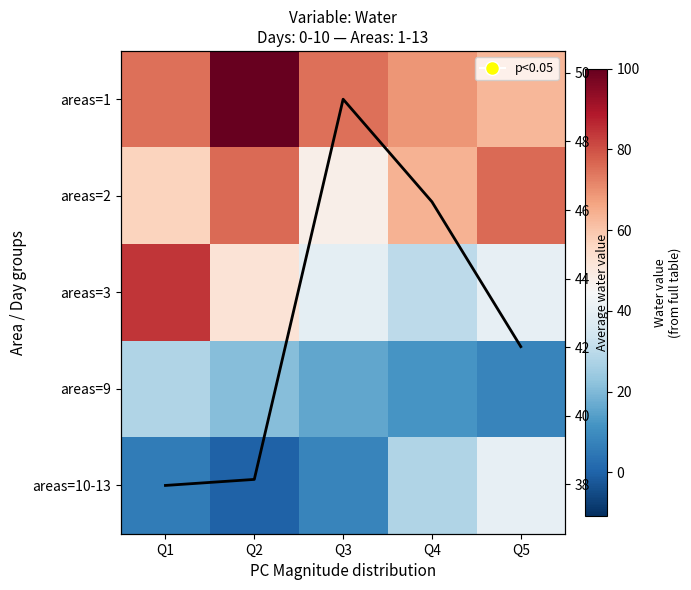

The areas=3 series shows 30.0 at Q4. True or false?

True